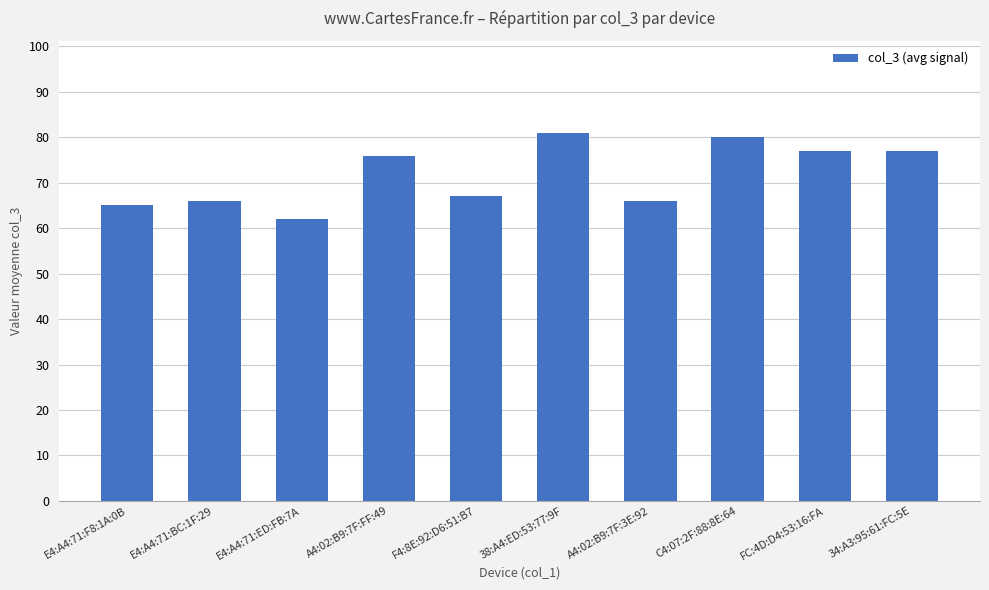

At which label is the value closest to 71?

F4:8E:92:D6:51:B7